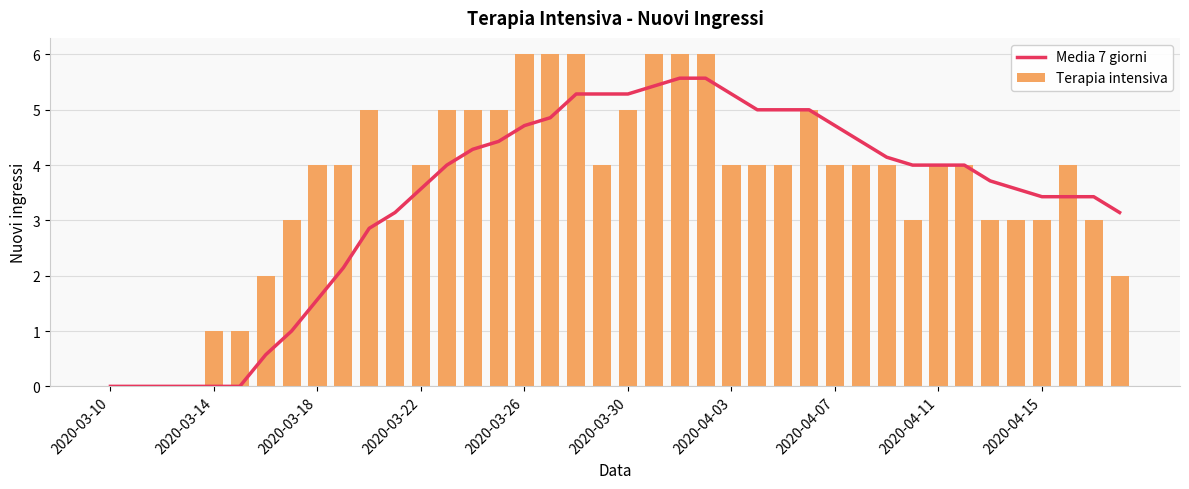

At how many categories does at least one series exceed 0?

36